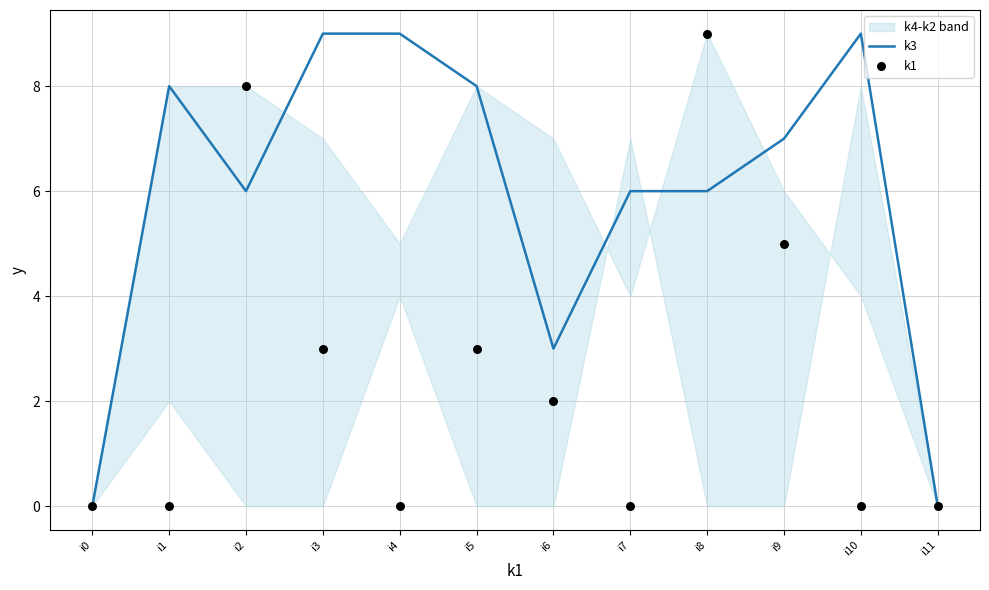

Which series contains the highest Y value?

k3